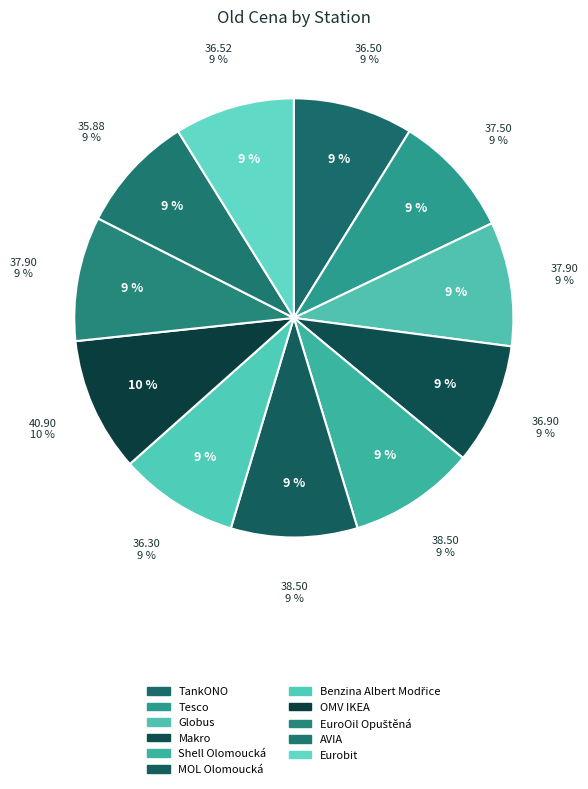

Count the number of slices in the pie.

11